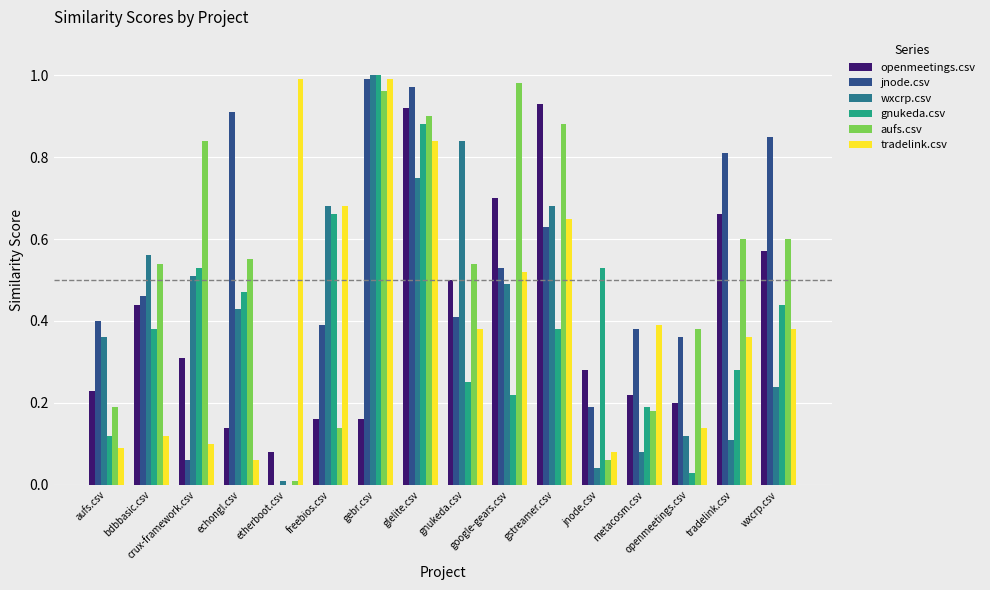

Are the bars horizontal?

No